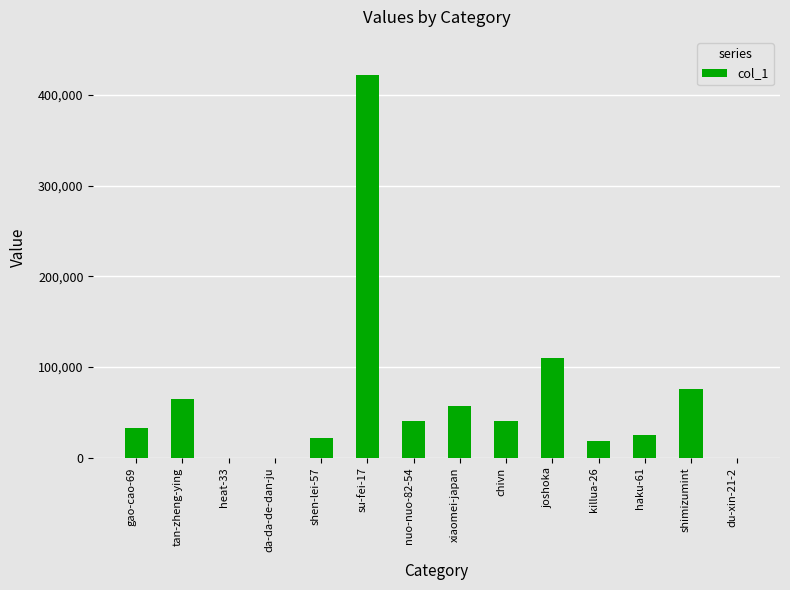

Is it true that the value at shen-lei-57 is 21429?

True